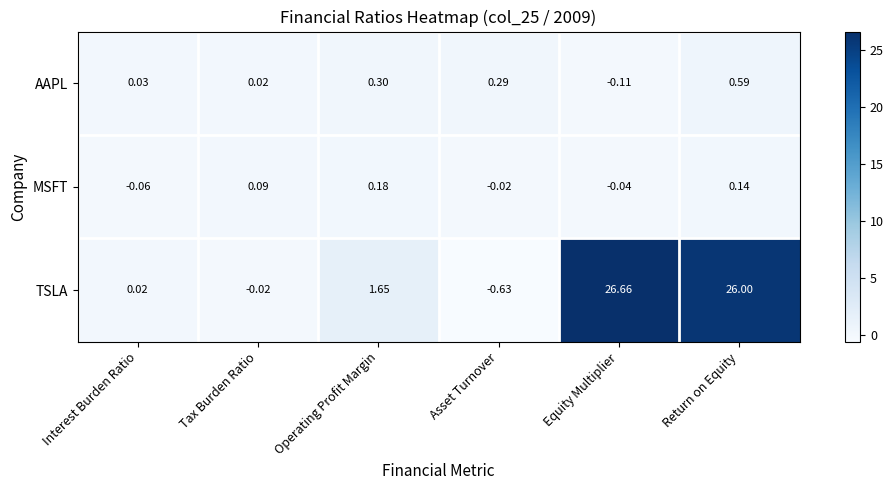

At which label does TSLA reach its minimum?

Asset Turnover